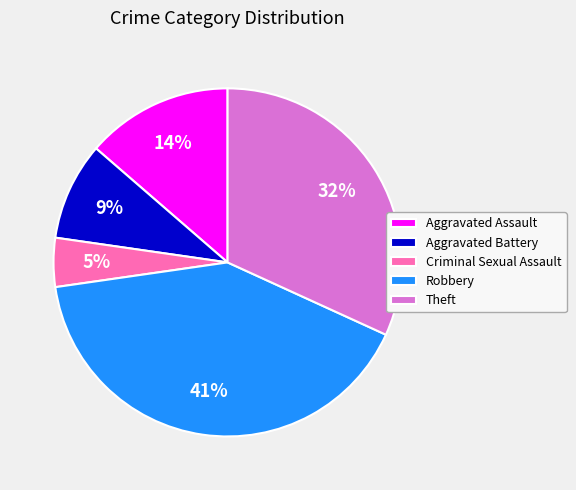

What is the ratio of the value at Robbery to the value at Theft?

1.3